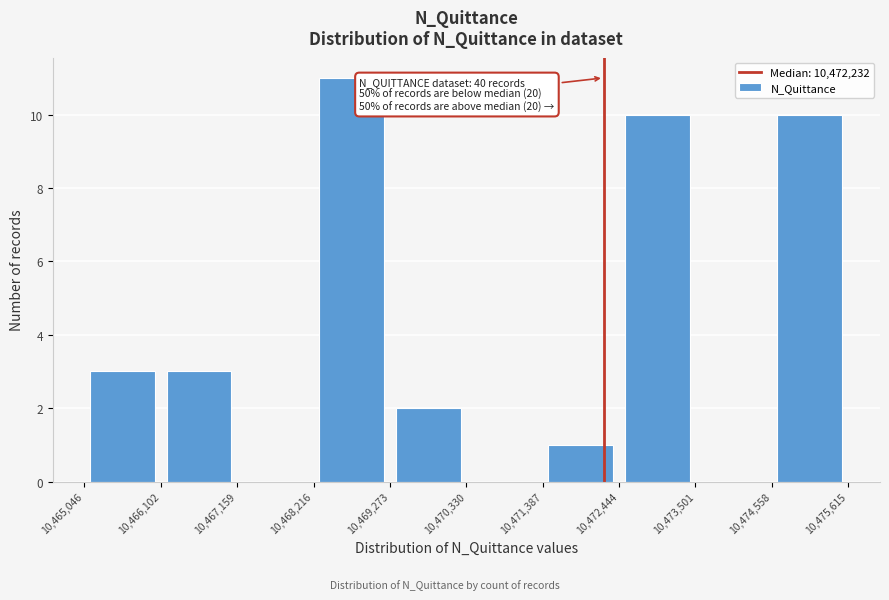

Which range on the x-axis has the tallest bar?

10,468,216 to 10,469,273